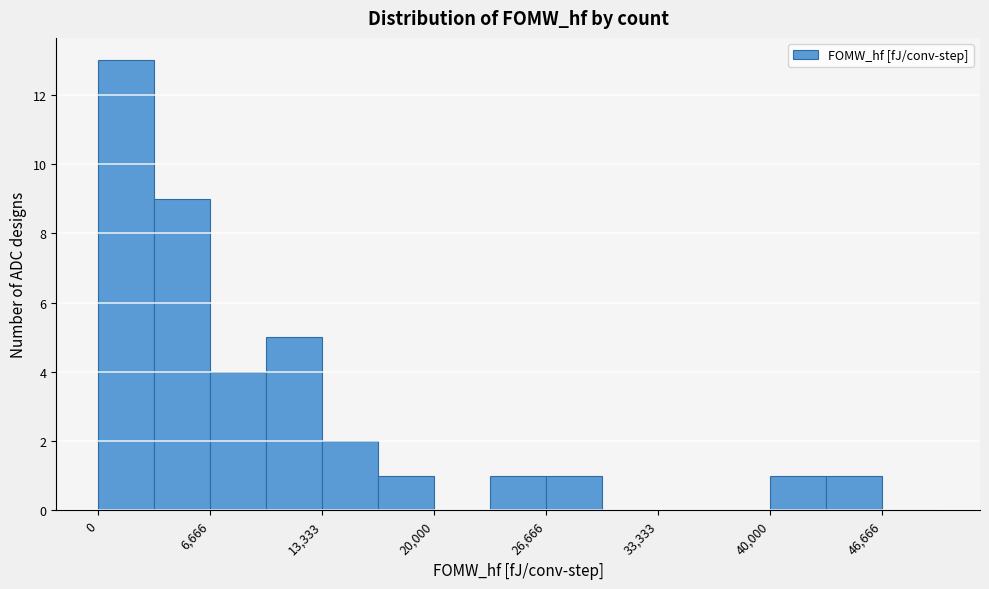

Around what value on the x-axis is the tallest bar? Give the approximate position of its centre, as read against the axis.

2000